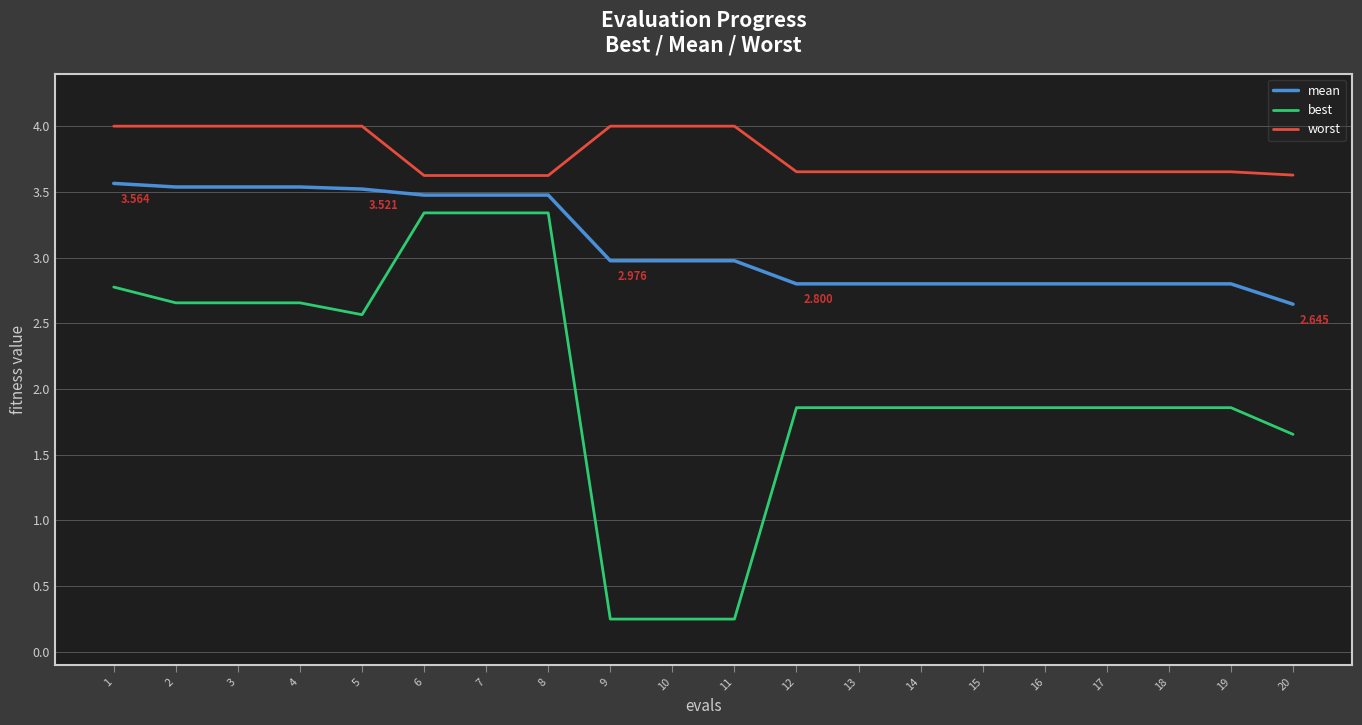

List the series in order of their peak value, lowest first.

best, mean, worst